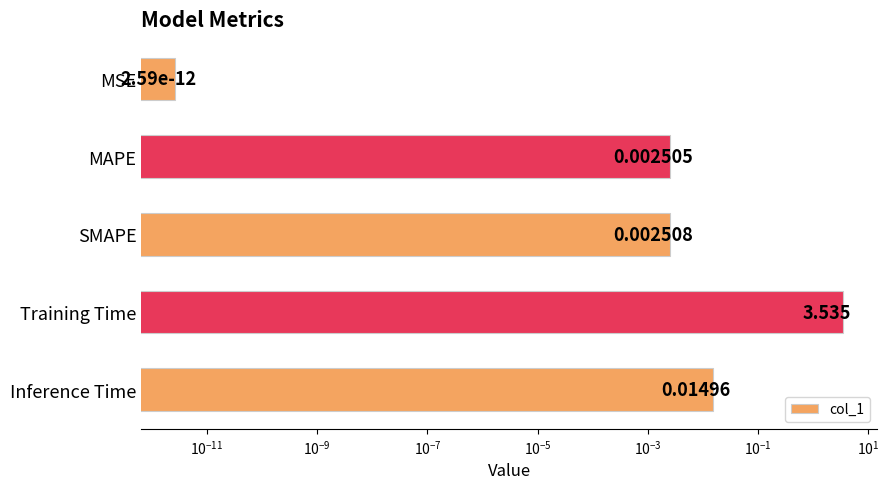

The value at Inference Time is 0.0. True or false?

False